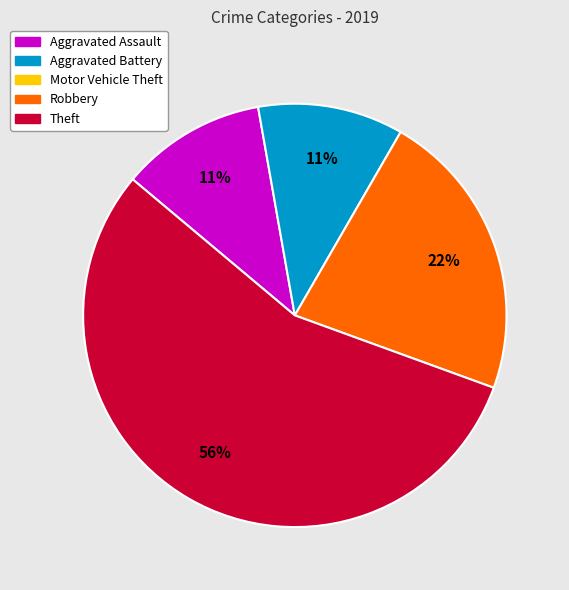

To the nearest percent, what is the average slice percentage?

25%